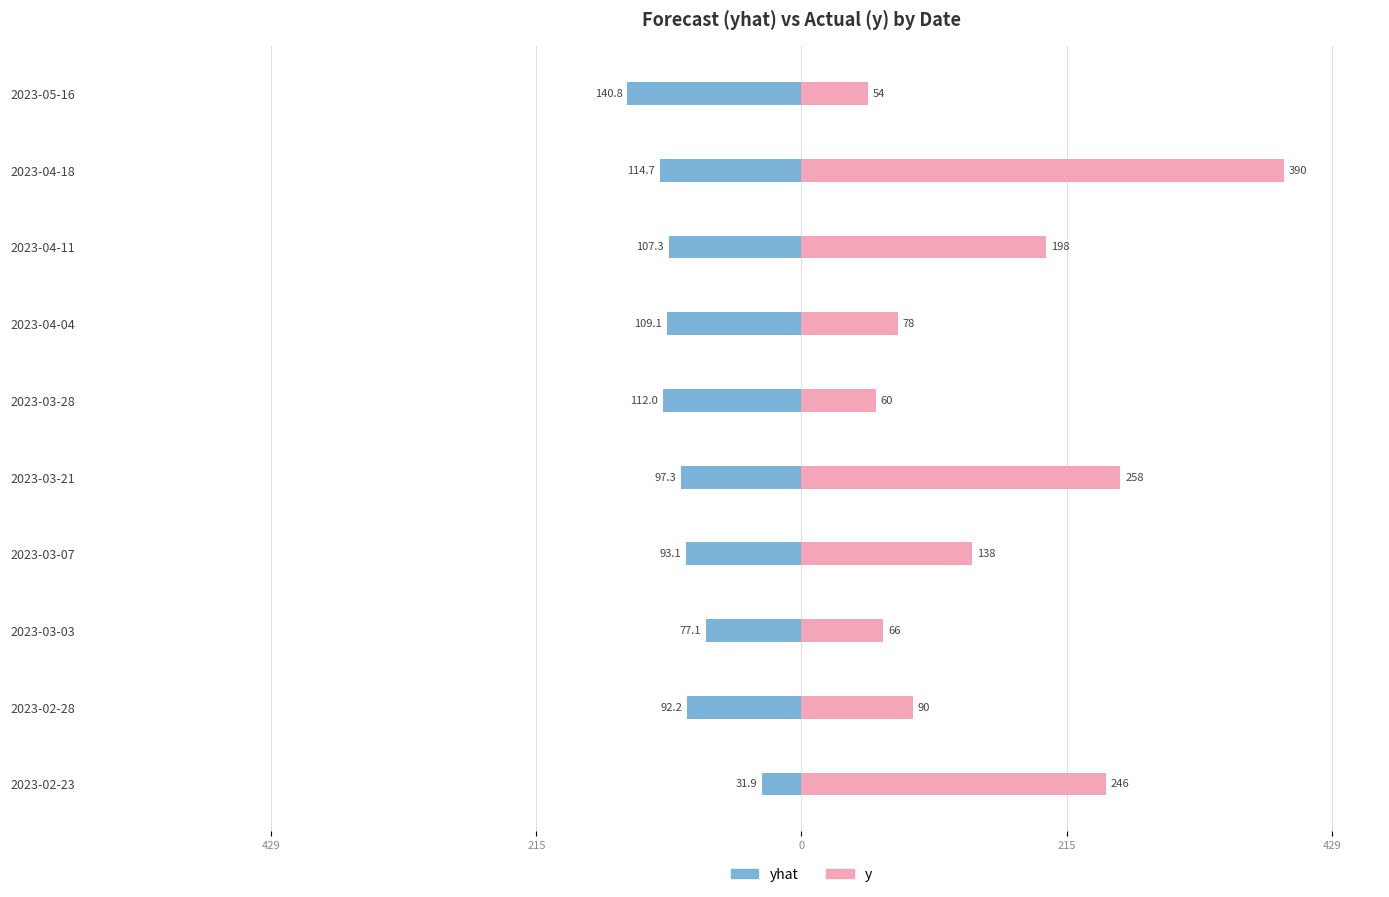

Does the chart contain stacked bars?

No